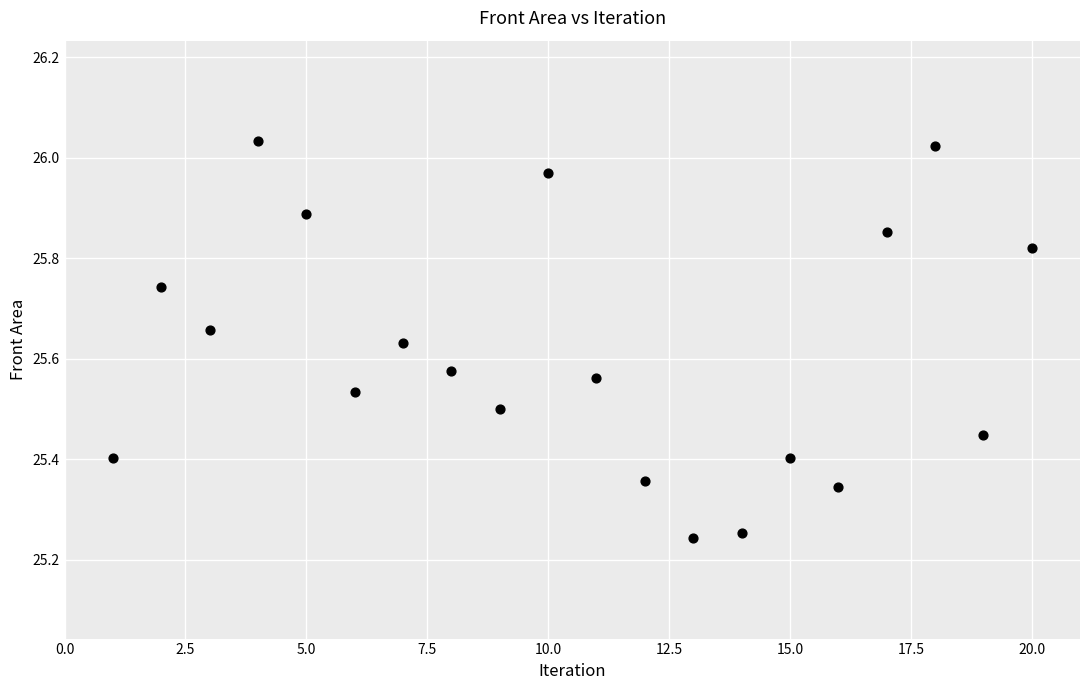

What is the range of X values (max minus min)?

19.0